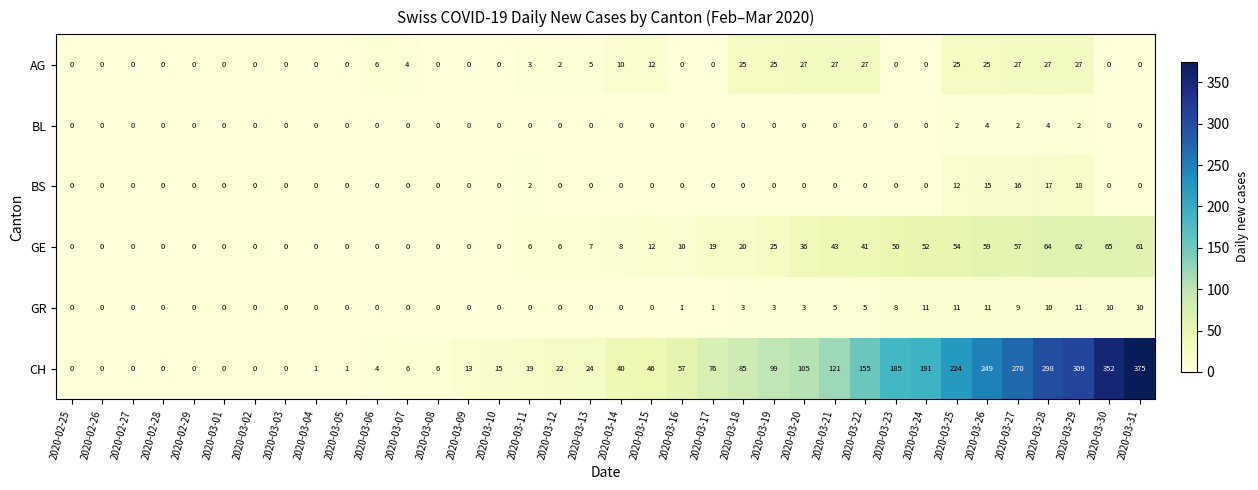

What is the difference between the highest and lowest values at 2020-03-18?

85